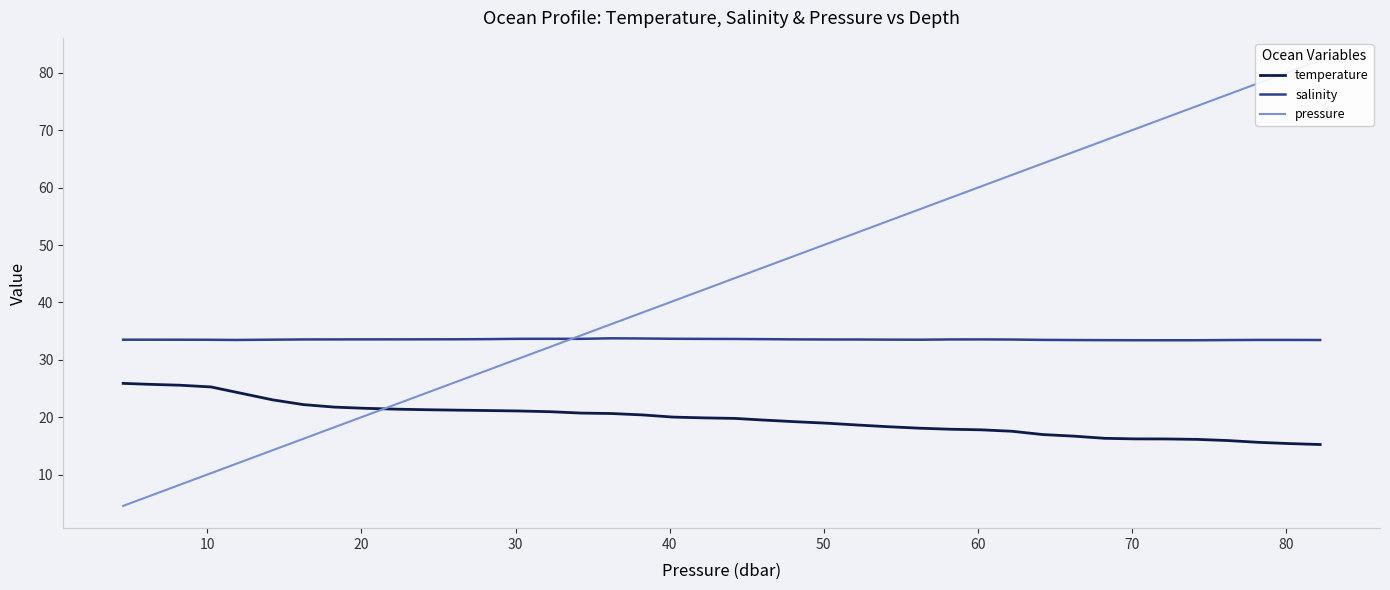

What is the highest value of the temperature series?

25.9